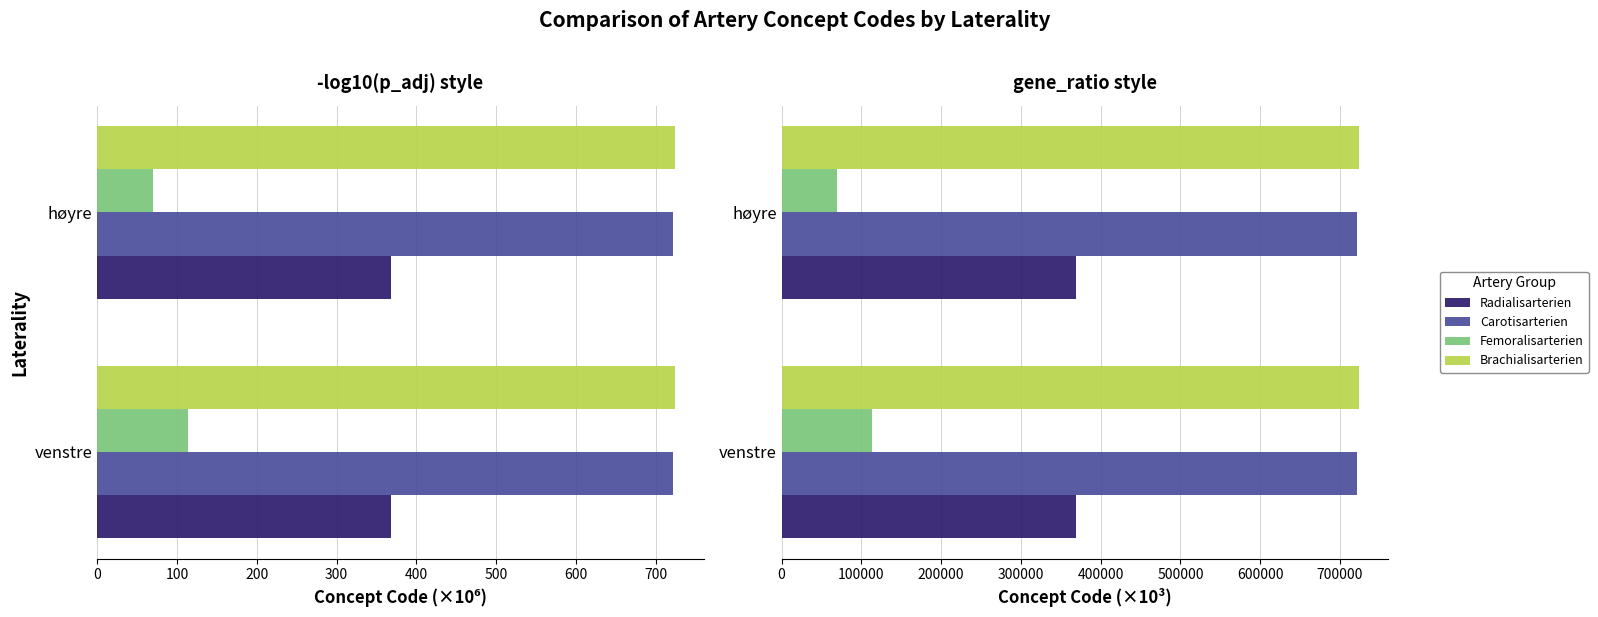

The value of Femoralisarterien at venstre is 113270.0. True or false?

True